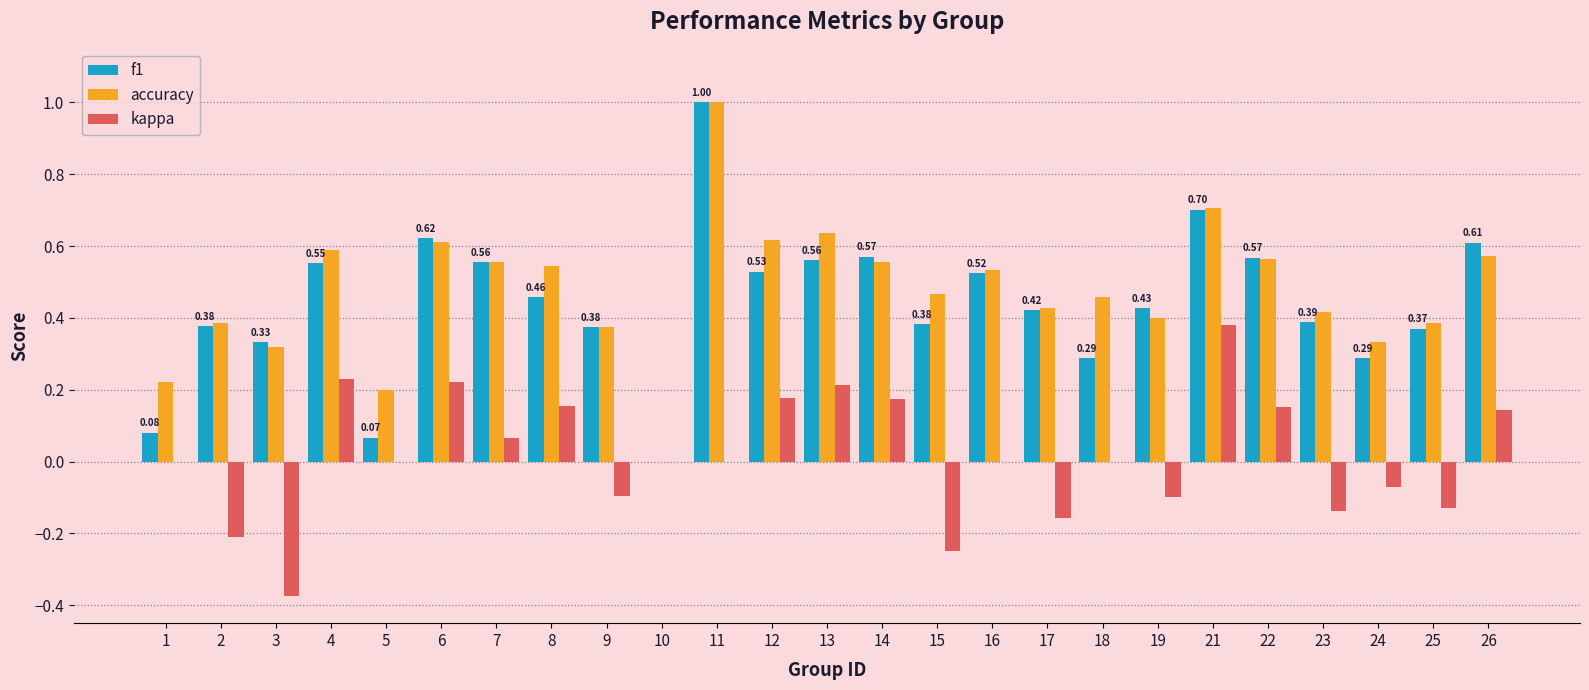

At which category is the sum across all series the highest?

11